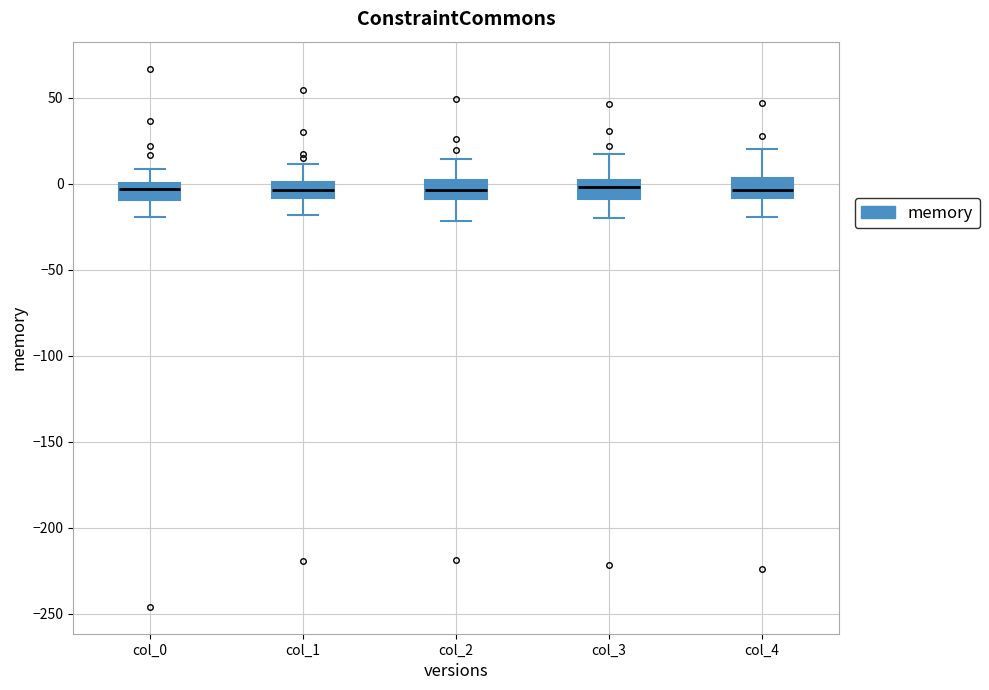

Reading left to right, read every box against the y-axis: the position of its median line, the range the box covers, and the ends of its whiskers. The values are not printed on the chart, so give them approximately, as read against the axis.

col_0: median -5, box -10 to 0, whiskers -20 to 10
col_1: median -5, box -10 to 0, whiskers -20 to 10
col_2: median -5, box -10 to 0, whiskers -20 to 15
col_3: median 0, box -10 to 5, whiskers -20 to 15
col_4: median -5, box -10 to 5, whiskers -20 to 20